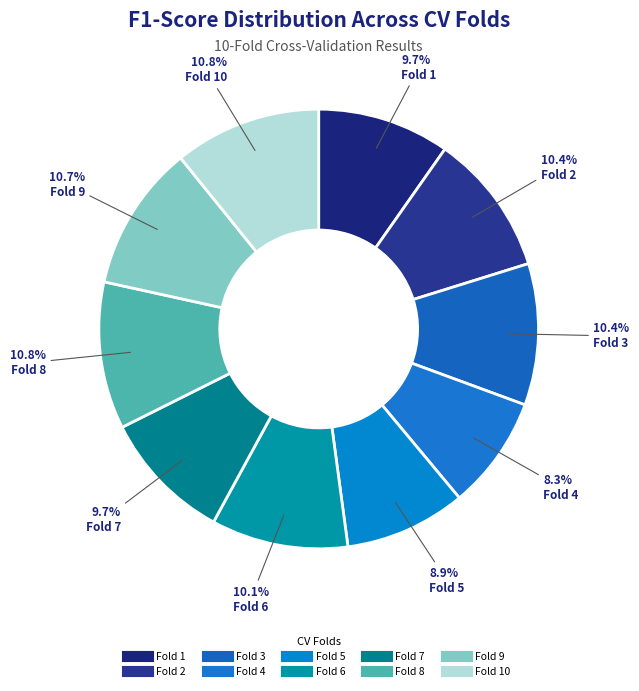

How many segments does this pie chart have?

10